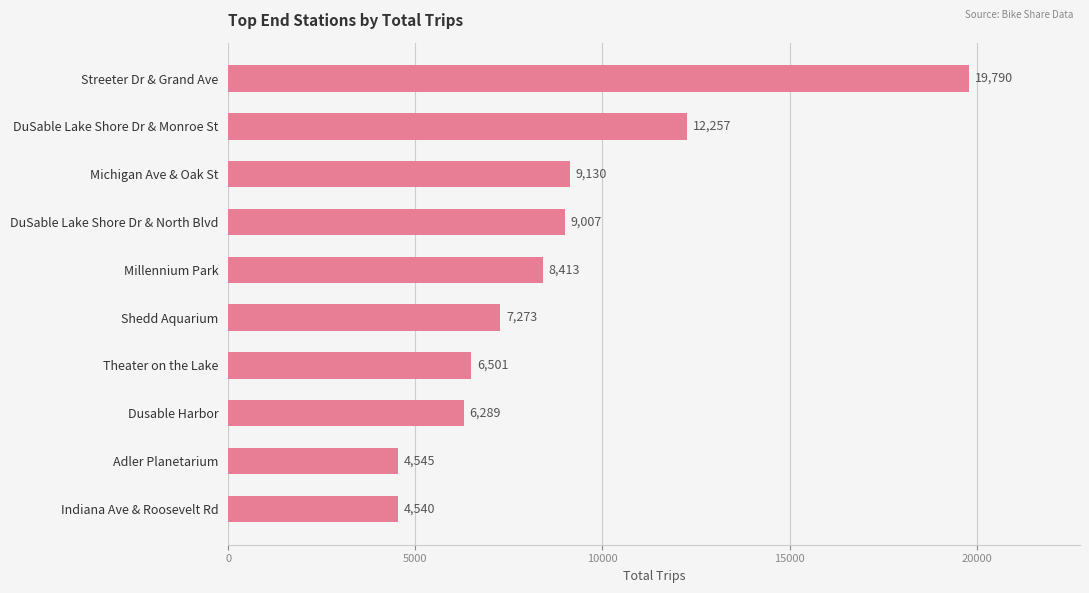

Which has a higher value, Theater on the Lake or DuSable Lake Shore Dr & Monroe St?

DuSable Lake Shore Dr & Monroe St